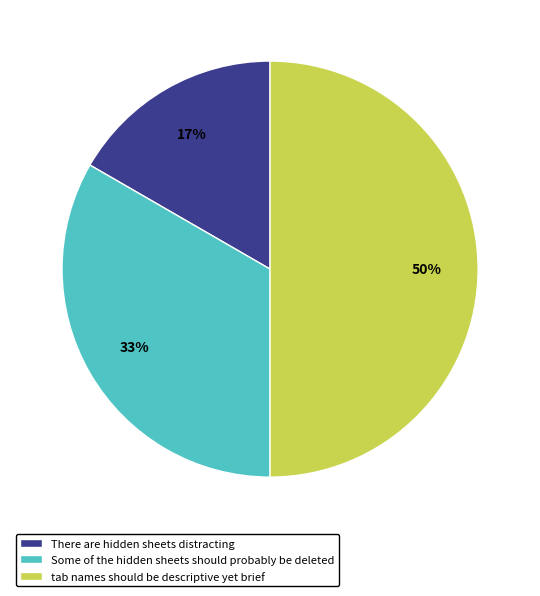

What is the ratio of the value at There are hidden sheets distracting to the value at tab names should be descriptive yet brief?

0.3